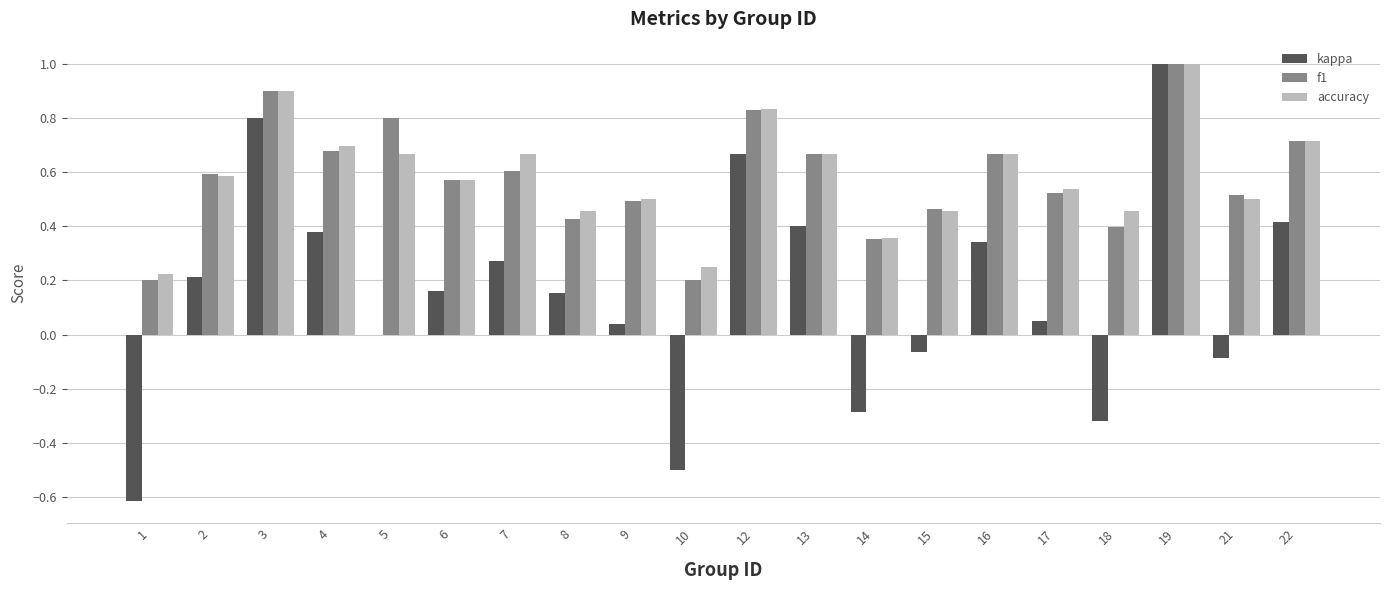

True or false: kappa has a value of 0.6 at 13.

False